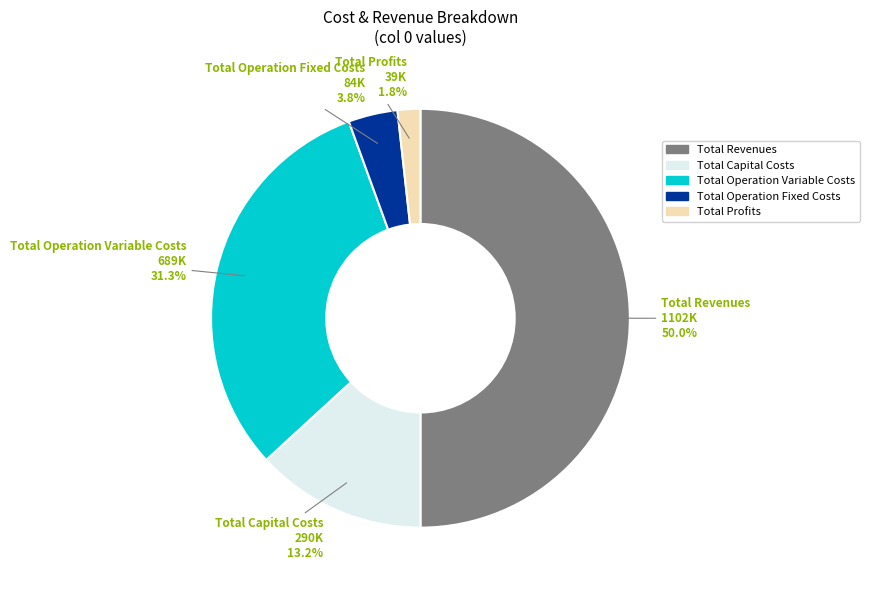

To the nearest percent, what is the difference between the largest and smallest slice percentages?

48%